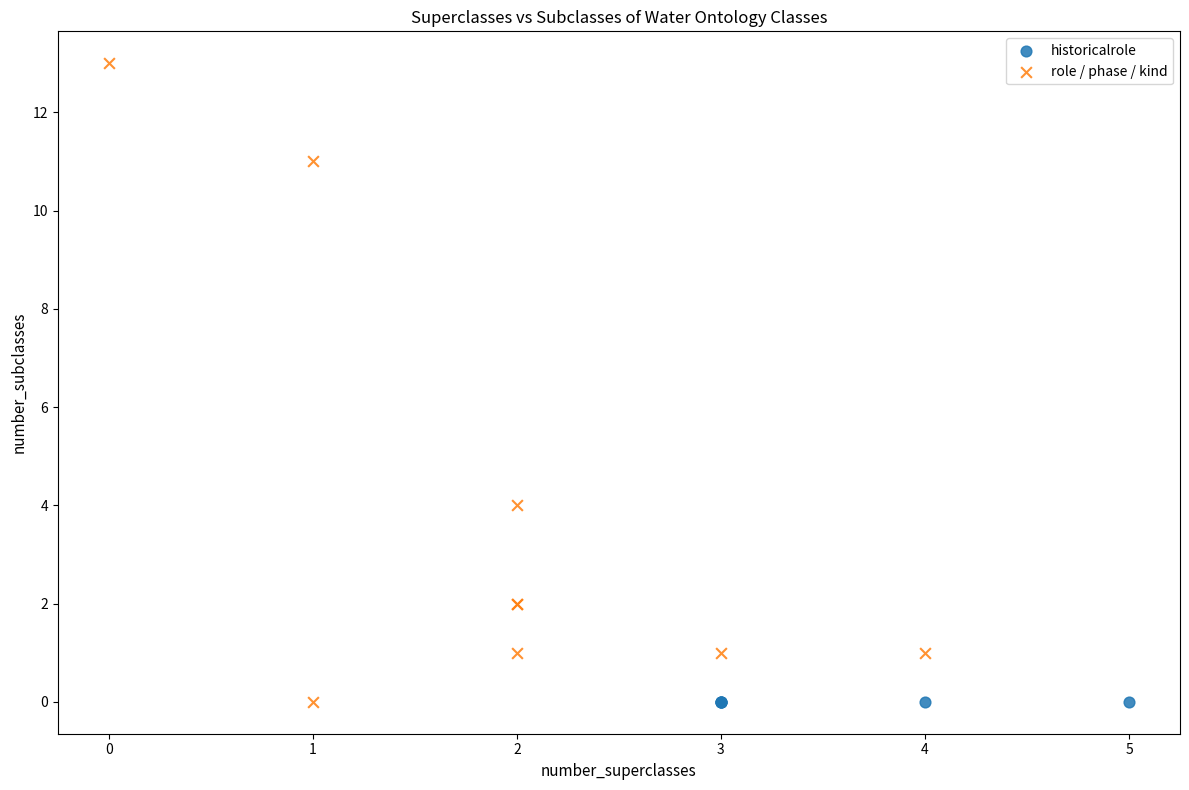

Which series reaches the maximum Y coordinate?

role / phase / kind